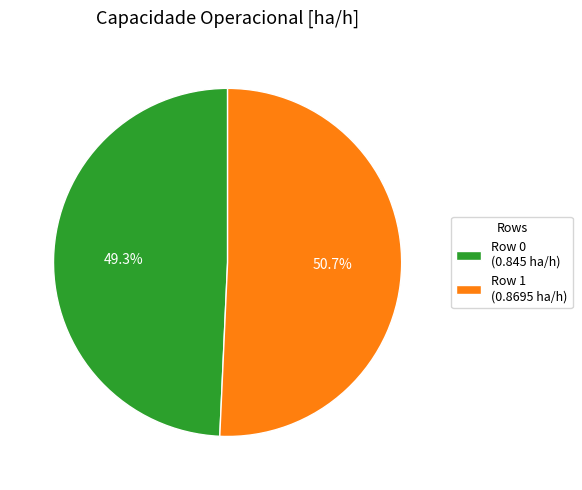

Which slice is the largest?

Row 1